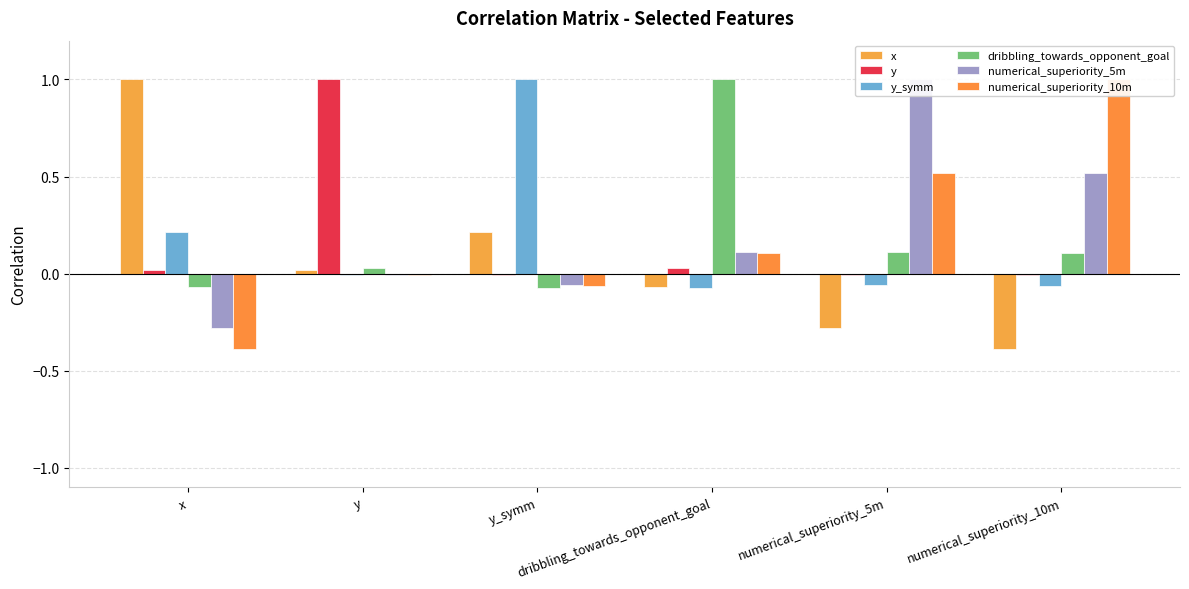

What is the difference between the maximum and minimum values in the numerical_superiority_10m series?

1.4